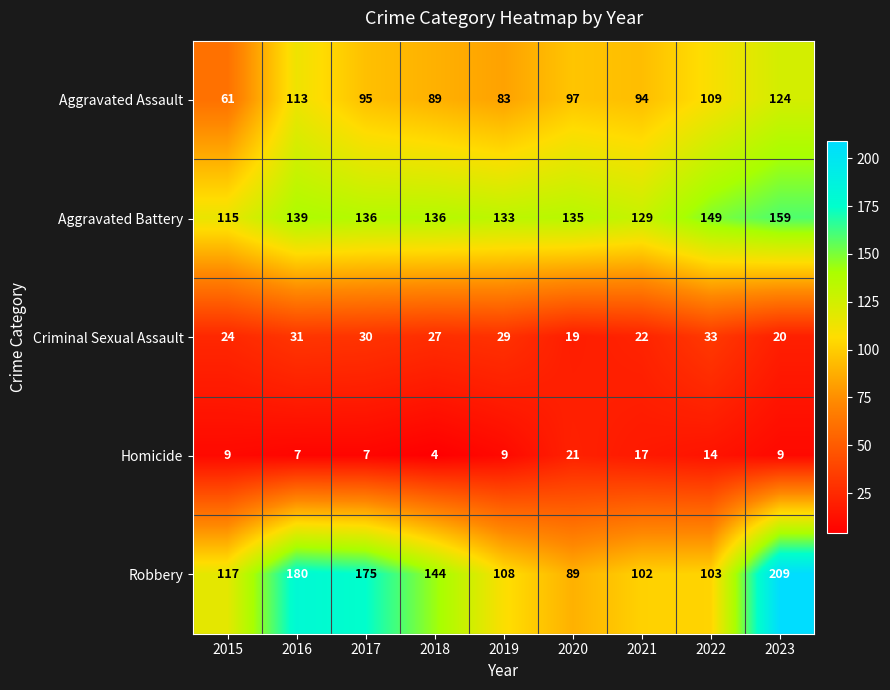

Count the number of data series in this chart.

5